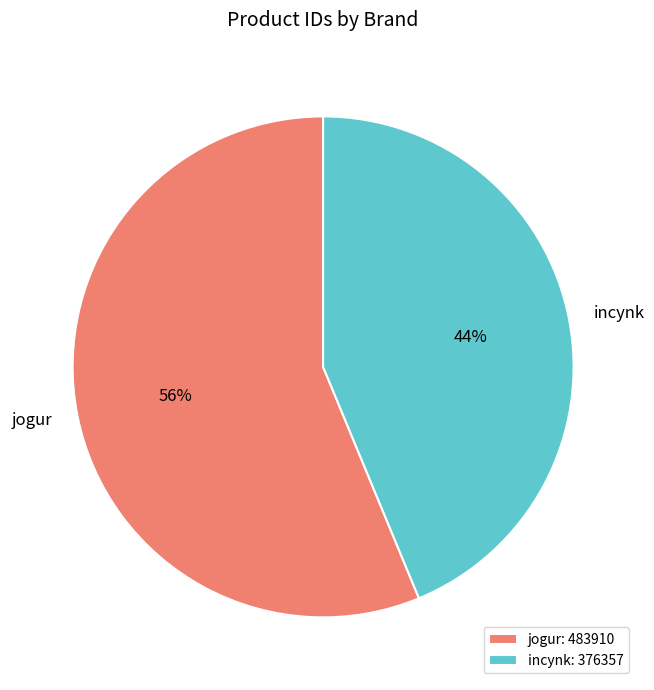

Which has a higher value, incynk or jogur?

jogur